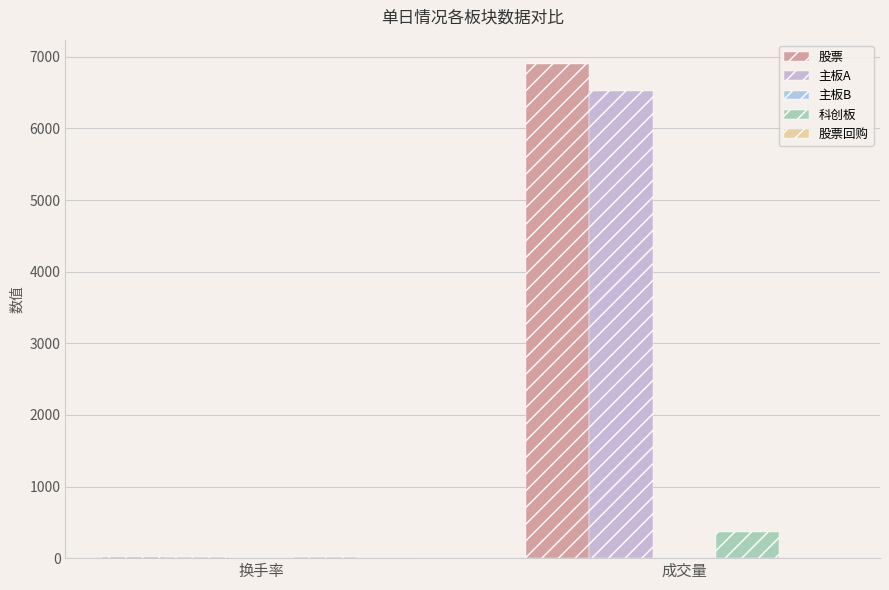

What is the difference between the highest and lowest values at 换手率?

21.4